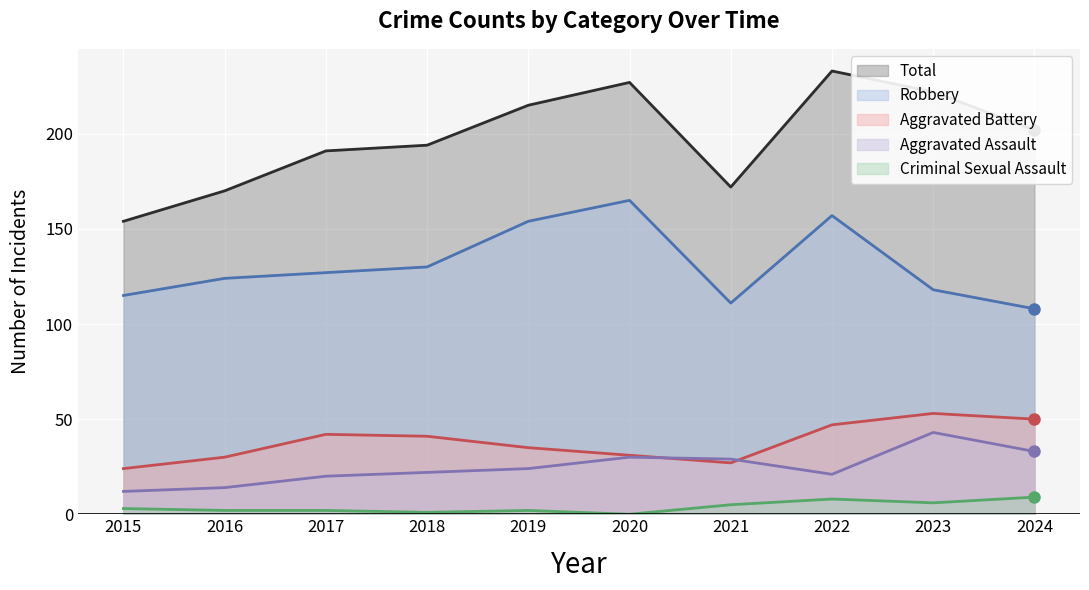

What is the spread (max minus min) of values at 2016?

168